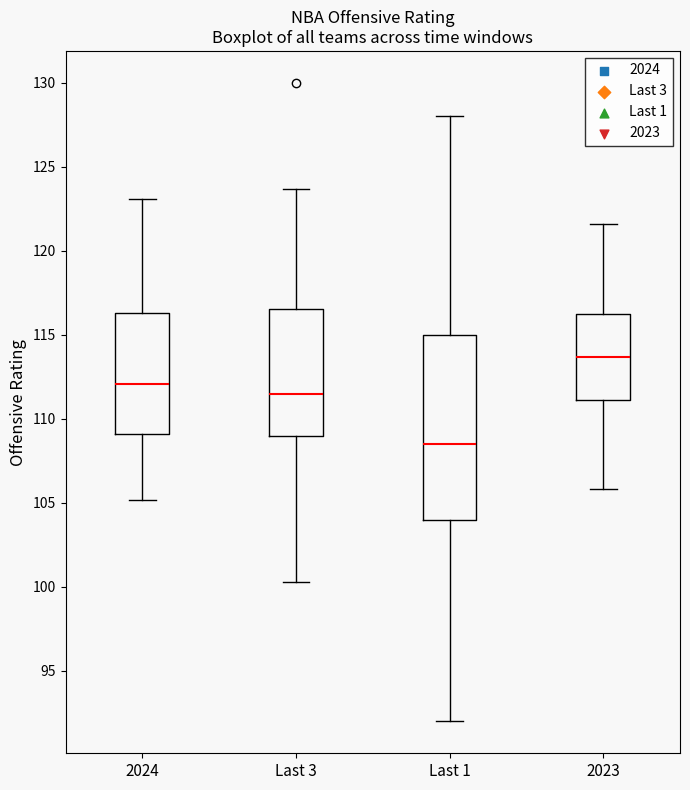

Which box's median line is the lowest?

Last 1